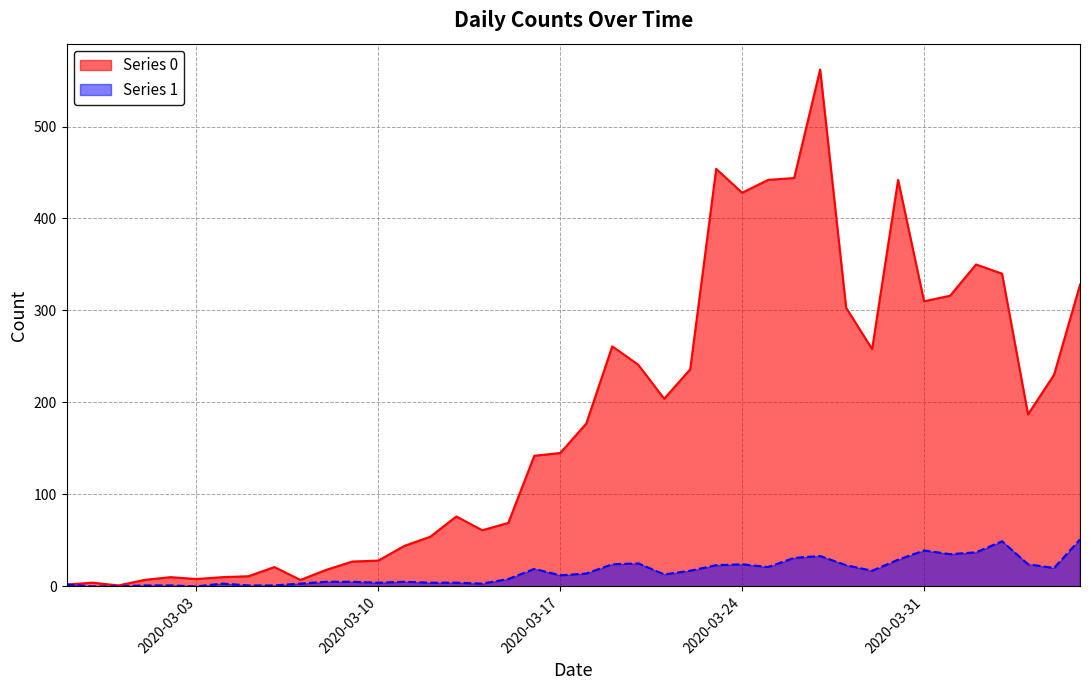

At which category does Series 1 reach its first local peak?

2020-03-04